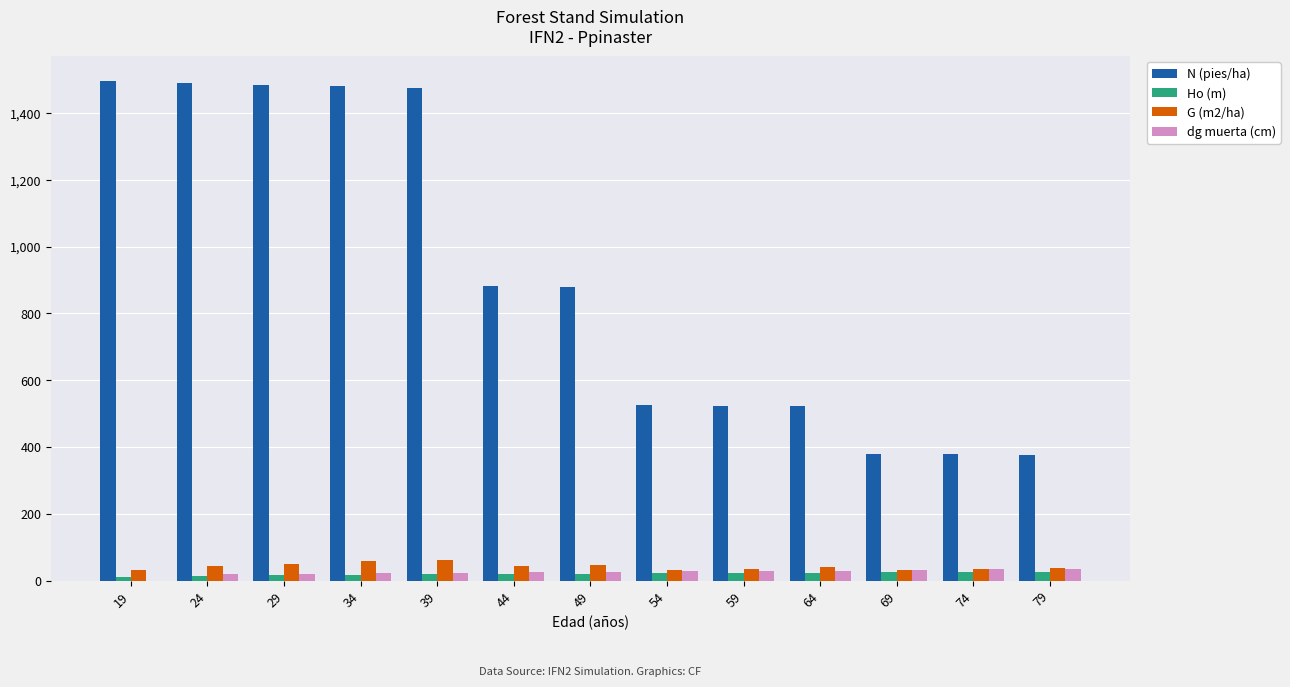

True or false: N (pies/ha) has a value of 879.2 at 49.

True